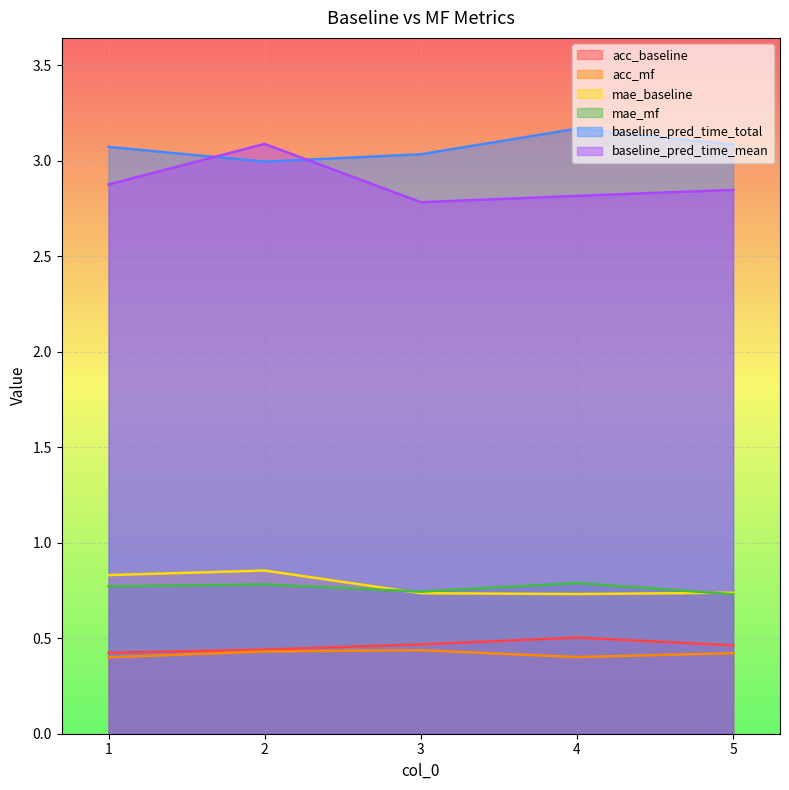

In mae_baseline, how many points are higher than both neighbors (excluding endpoints)?

1